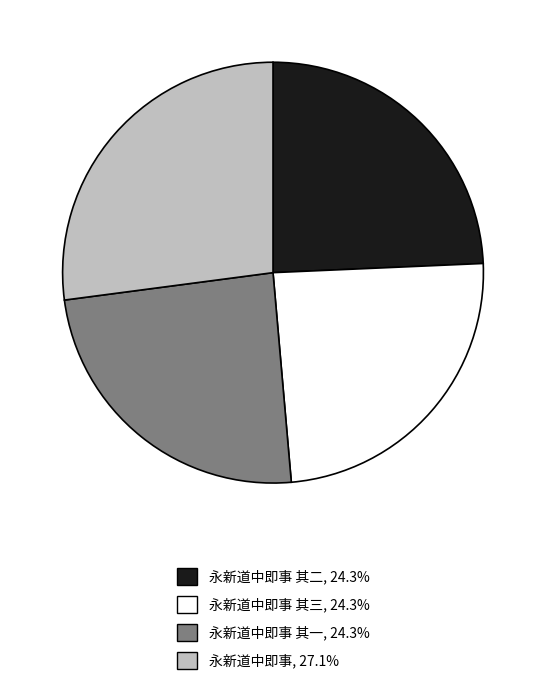

Does any single category account for the majority?

No